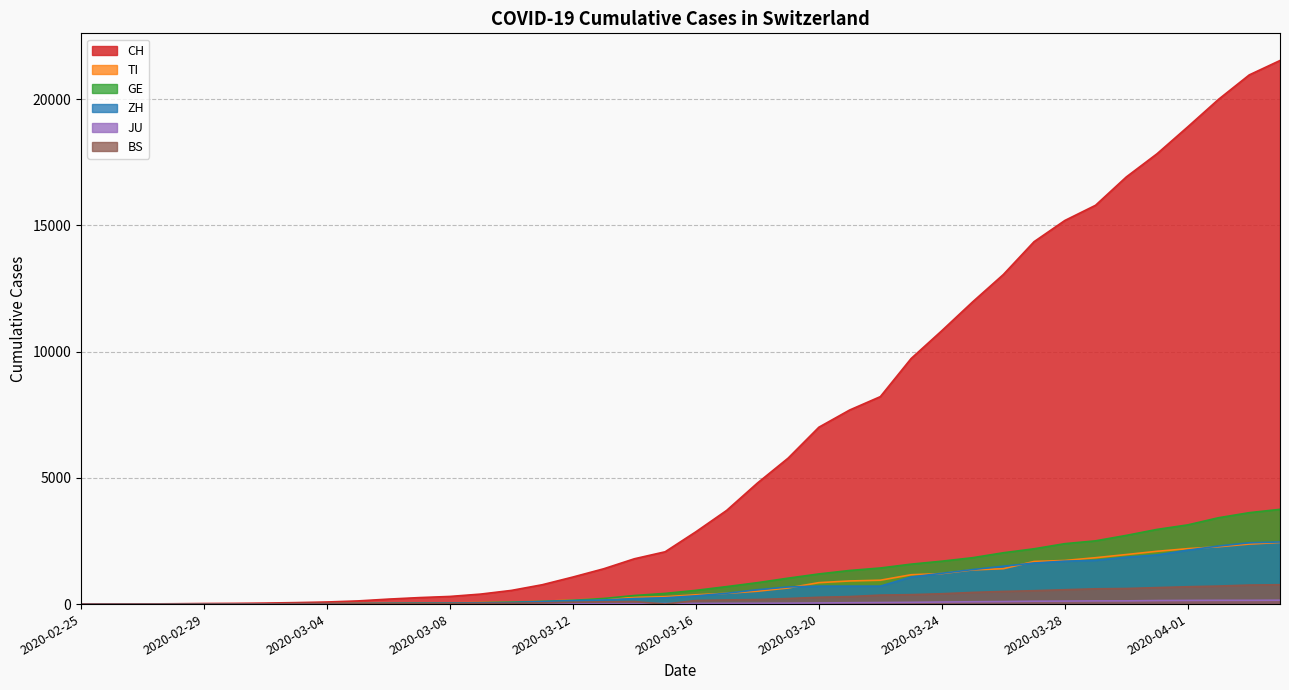

Reading left to right, extract all data points from this chart.

CH: 0	2	6	13	23	29	40	59	83	125	197	257	303	396	542	766	1072	1398	1795	2072	2864	3710	4793	5781	7005	7686	8217	9725	10829	11968	13052	14354	15193	15796	16918	17837	18903	19992	20960	21530
TI: 0	1	1	1	2	2	4	8	13	25	28	41	49	61	75	108	163	206	265	293	368	426	511	638	849	916	945	1162	1209	1354	1401	1688	1727	1837	1962	2091	2195	2271	2377	2442
GE: 0	1	1	4	8	9	10	13	14	17	25	38	40	56	76	109	150	222	340	423	544	692	848	1027	1194	1331	1430	1582	1699	1837	2033	2190	2393	2505	2721	2958	3137	3420	3621	3753
ZH: 0	0	2	2	6	7	10	13	15	23	29	34	40	49	62	101	140	163	218	250	326	429	568	679	711	711	711	1073	1221	1368	1500	1627	1701	1733	1859	1947	2136	2300	2428	2461
JU: 0	0	1	1	1	1	1	2	2	4	4	5	5	7	7	7	12	17	18	19	25	29	32	36	44	54	61	69	82	92	100	114	119	127	128	140	145	149	149	154
BS: 0	0	1	1	1	1	1	3	3	8	15	21	24	28	33	49	73	92	100	0	143	164	181	220	270	297	356	374	410	462	501	530	569	605	617	653	687	714	754	767